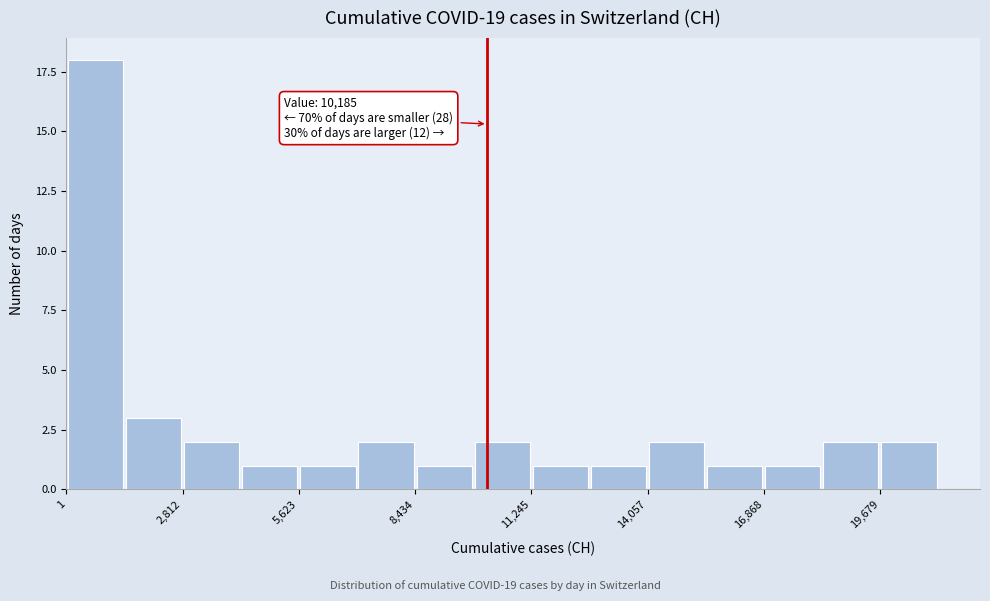

Read against the x-axis, roughly where is the centre of the tallest bar?

500